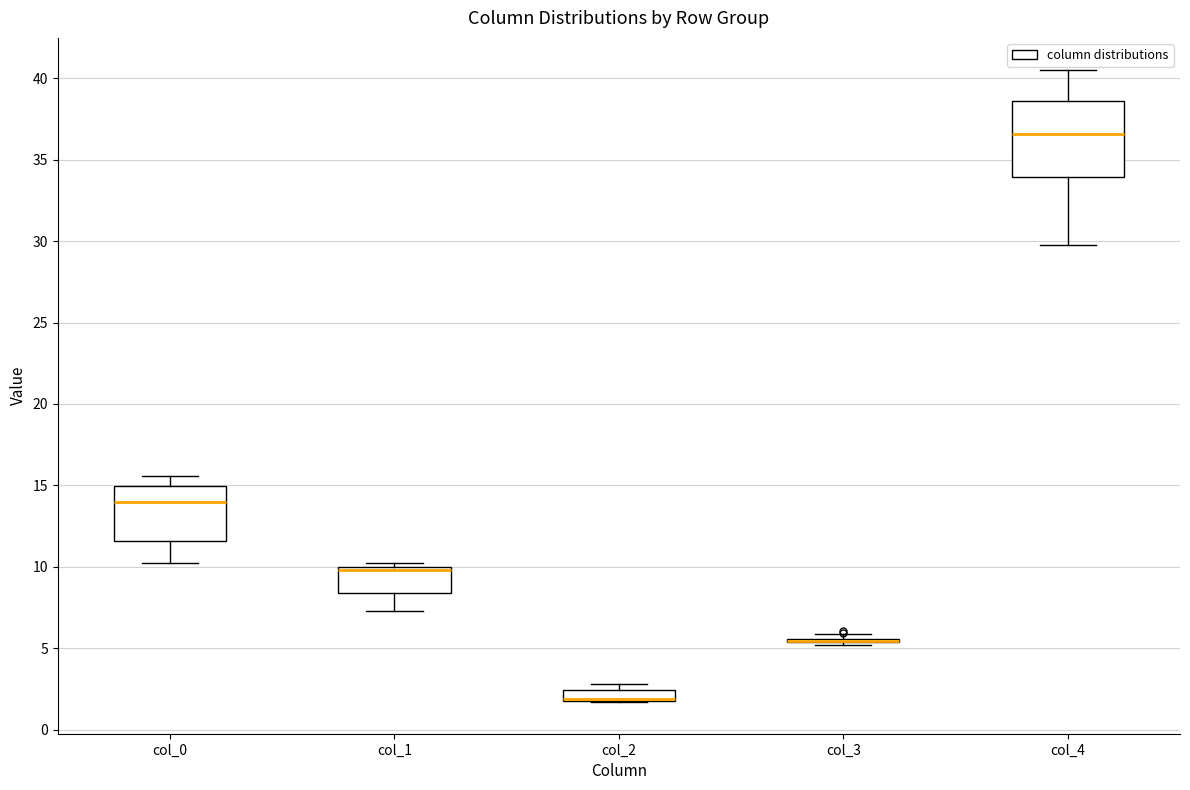

Which box is the tallest, from its lower edge to its upper edge?

col_4